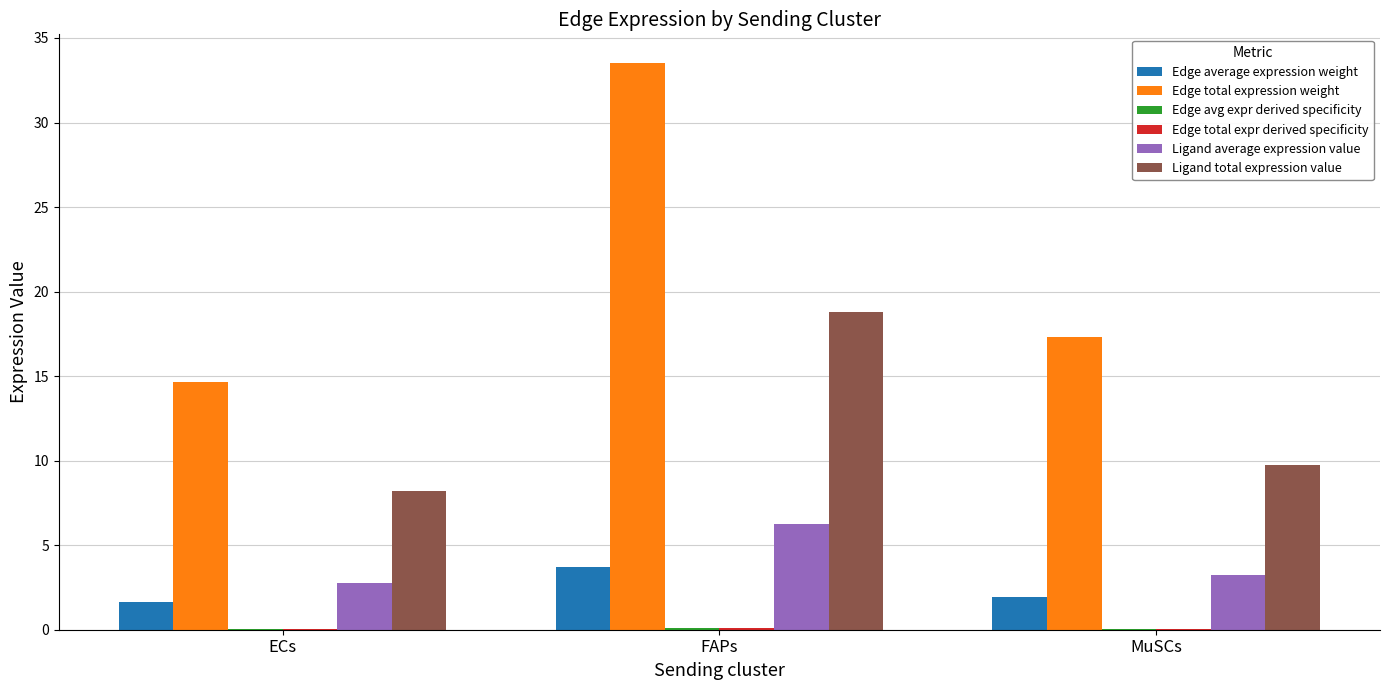

Between FAPs and MuSCs, which series saw the biggest shift?

Edge total expression weight